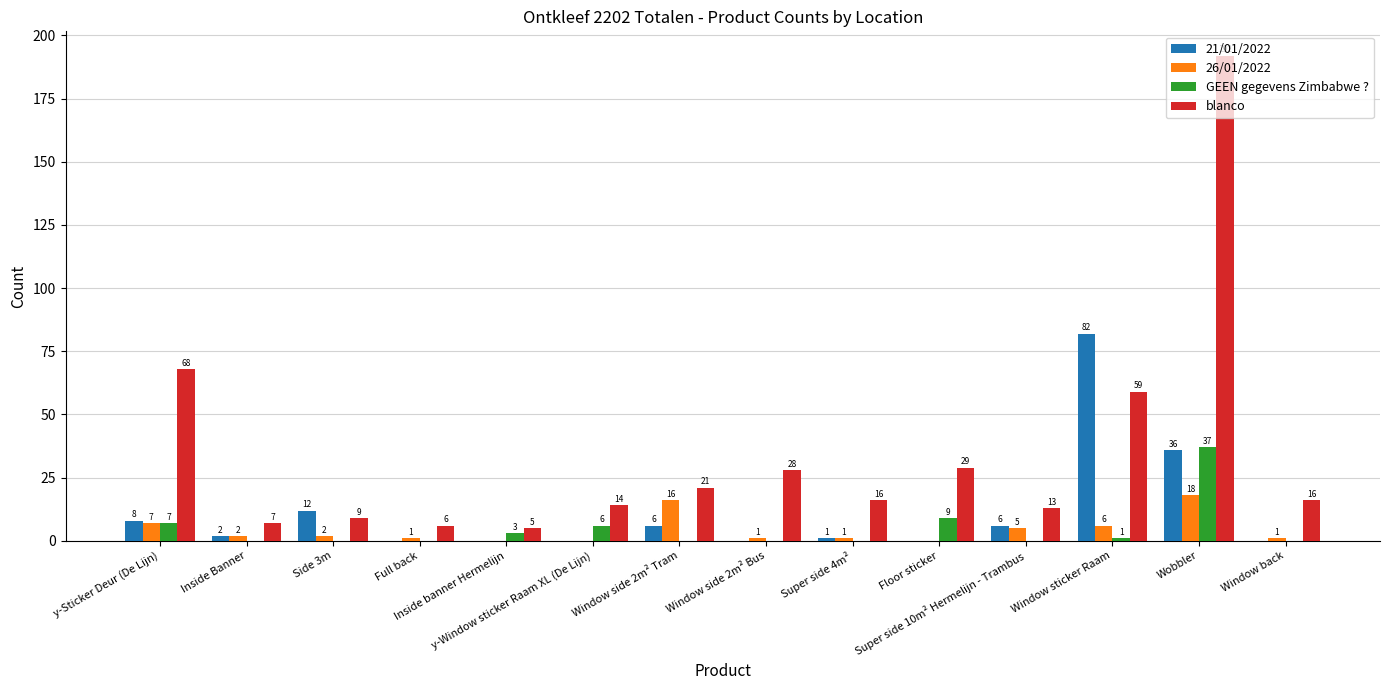

What is the greatest value displayed?

192